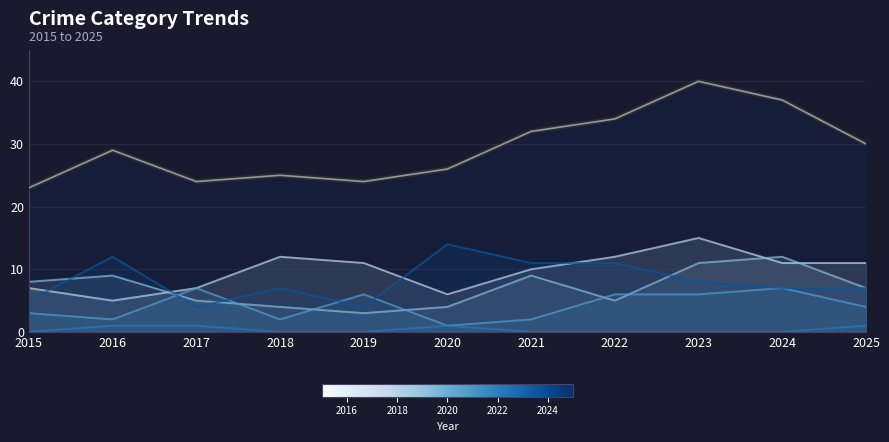

True or false: Total and Robbery cross at least once.

False